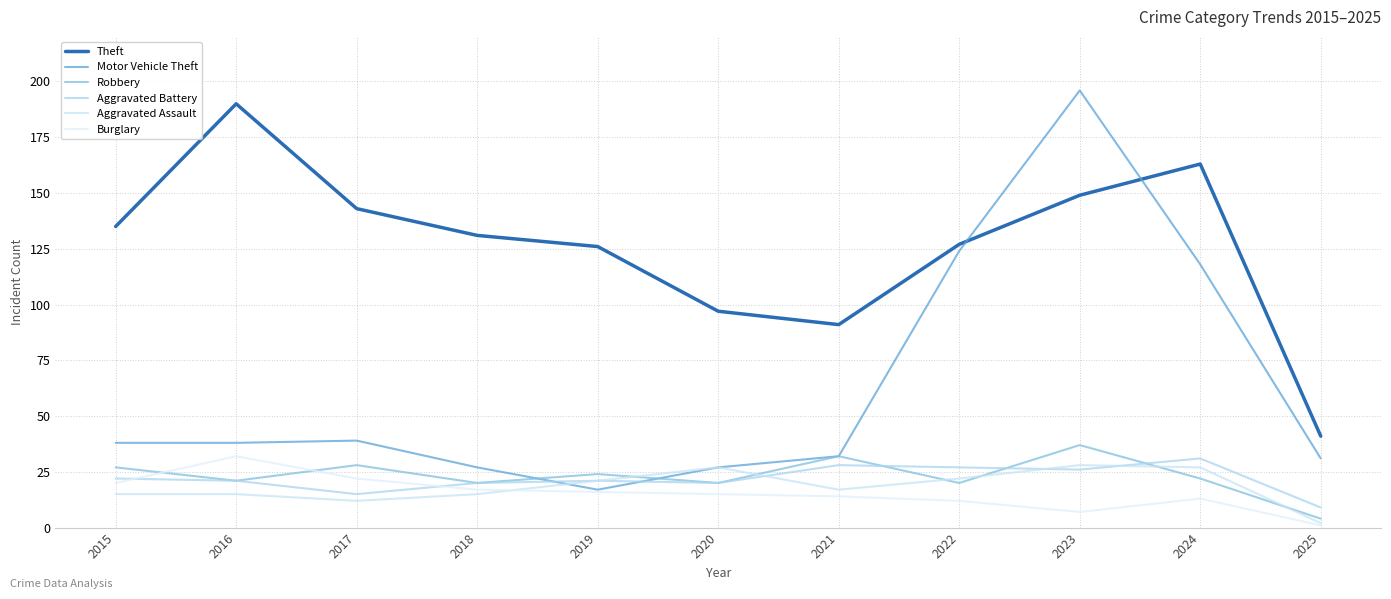

Reading right to left, list all the values displayed in this chart.

Theft: 2025=41	2024=163	2023=149	2022=127	2021=91	2020=97	2019=126	2018=131	2017=143	2016=190	2015=135
Motor Vehicle Theft: 2025=31	2024=118	2023=196	2022=124	2021=32	2020=27	2019=17	2018=27	2017=39	2016=38	2015=38
Robbery: 2025=4	2024=22	2023=37	2022=20	2021=32	2020=20	2019=24	2018=20	2017=28	2016=21	2015=27
Aggravated Battery: 2025=9	2024=31	2023=26	2022=27	2021=28	2020=20	2019=21	2018=20	2017=15	2016=21	2015=22
Aggravated Assault: 2025=2	2024=27	2023=28	2022=22	2021=17	2020=27	2019=21	2018=15	2017=12	2016=15	2015=15
Burglary: 2025=1	2024=13	2023=7	2022=12	2021=14	2020=15	2019=16	2018=17	2017=22	2016=32	2015=20